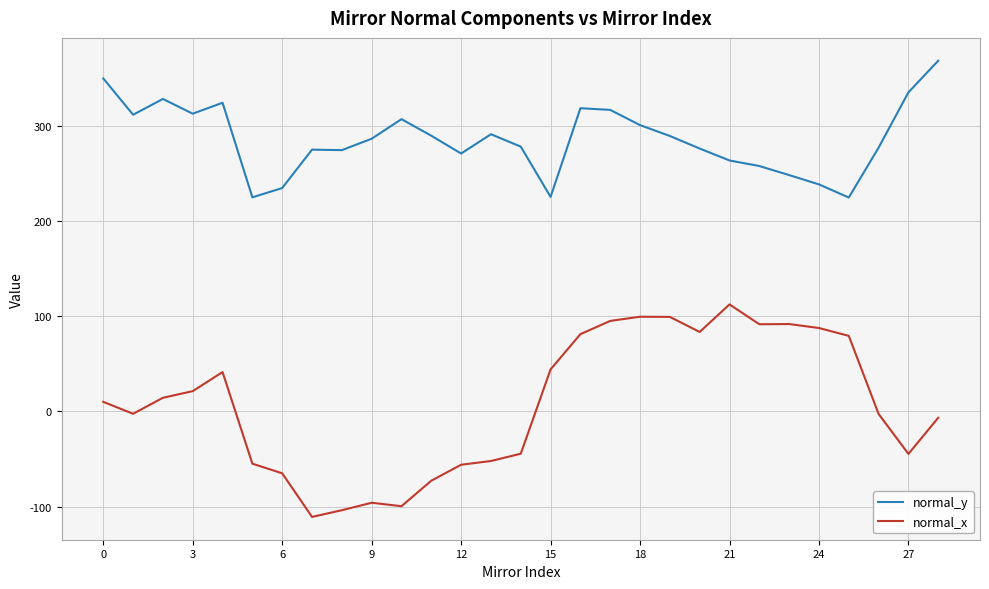

What are all the series names shown in the legend?

normal_y, normal_x